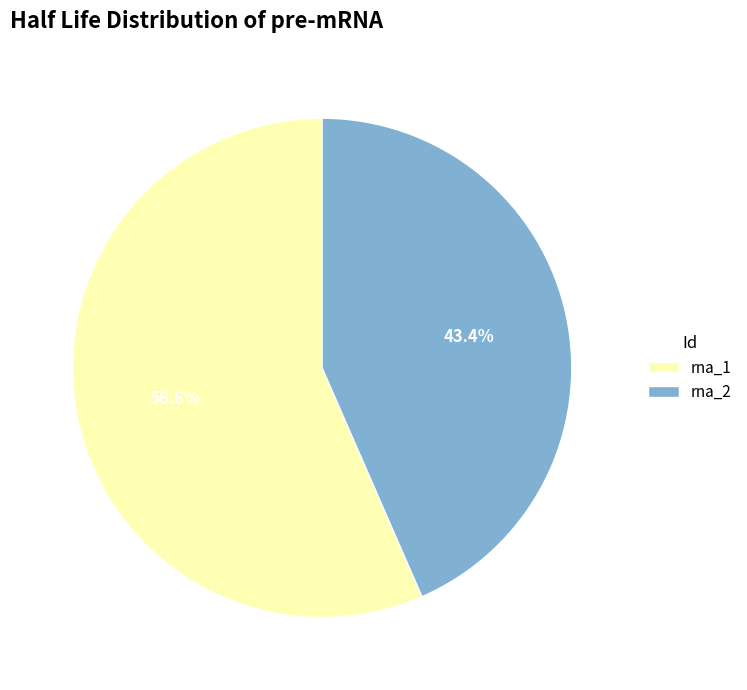

What percentage is NOT represented by rna_2?

56.6%